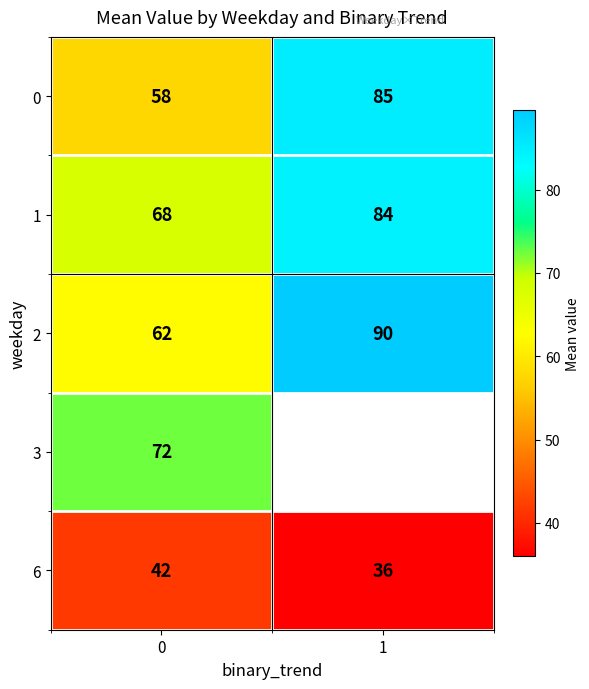

How many data points in 1 are less than 84?

1